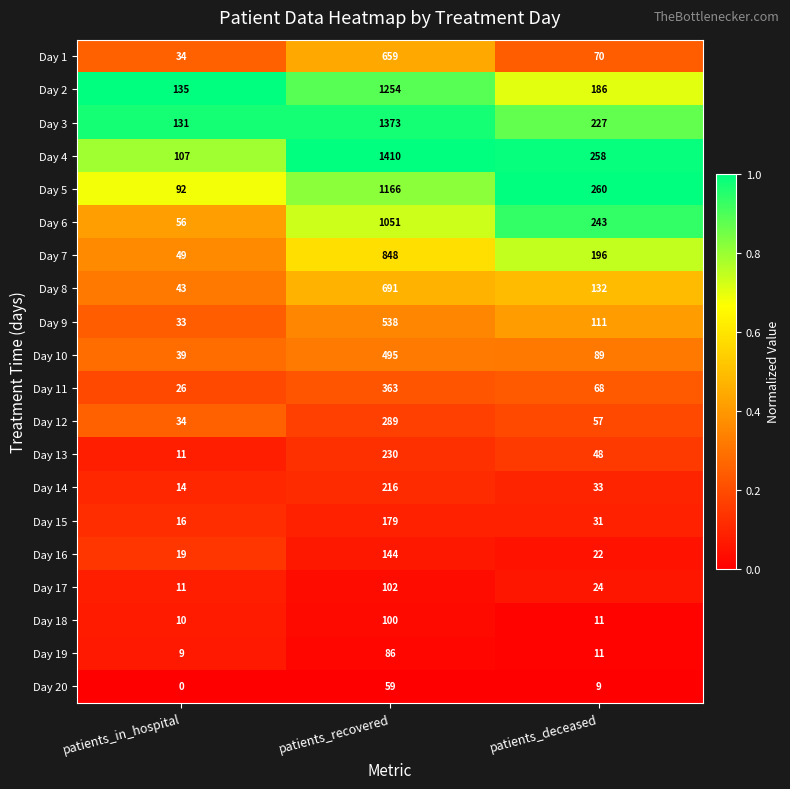

What is the maximum value shown in the chart?

1410